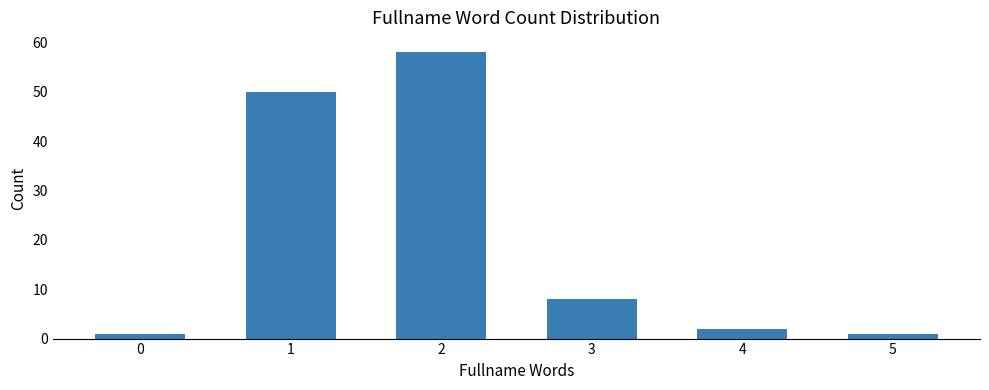

The chart shows a value of 58 at 2. True or false?

True